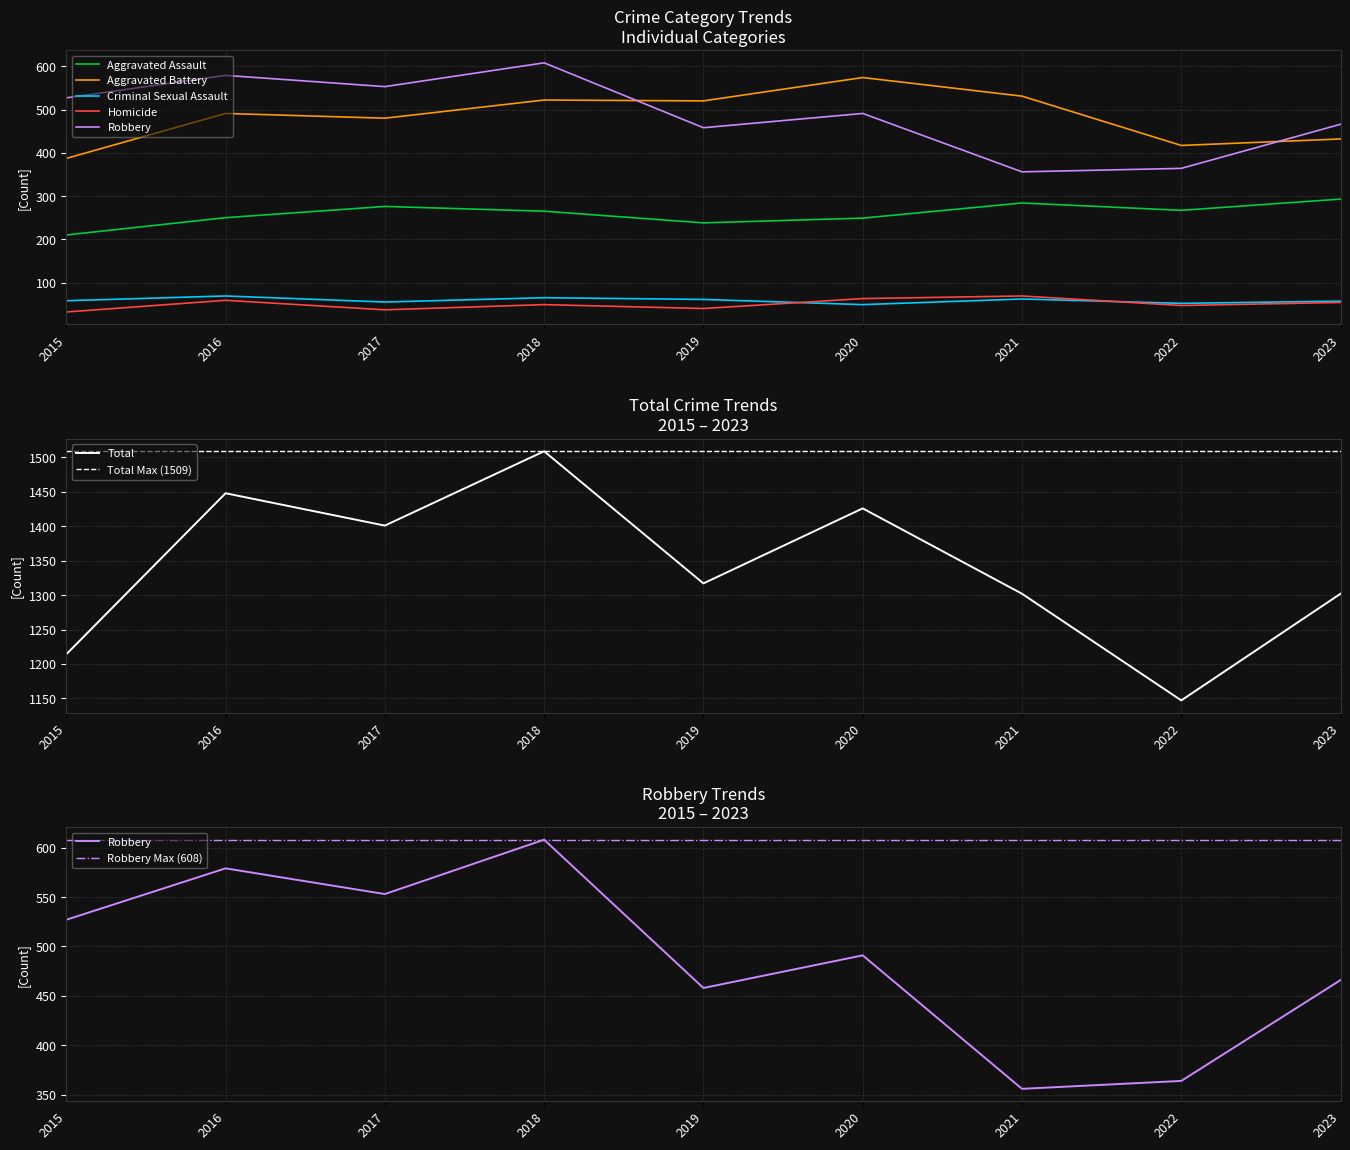

Reading left to right, transcribe all the data shown in this chart.

Aggravated Assault: 2015=210	2016=250	2017=276	2018=265	2019=238	2020=249	2021=284	2022=267	2023=293
Aggravated Battery: 2015=387	2016=491	2017=480	2018=522	2019=520	2020=574	2021=531	2022=417	2023=432
Criminal Sexual Assault: 2015=58	2016=69	2017=55	2018=65	2019=61	2020=49	2021=62	2022=52	2023=57
Homicide: 2015=32	2016=59	2017=37	2018=49	2019=40	2020=63	2021=69	2022=47	2023=54
Robbery: 2015=527	2016=579	2017=553	2018=608	2019=458	2020=491	2021=356	2022=364	2023=466
Total: 2015=1214	2016=1448	2017=1401	2018=1509	2019=1317	2020=1426	2021=1302	2022=1147	2023=1302